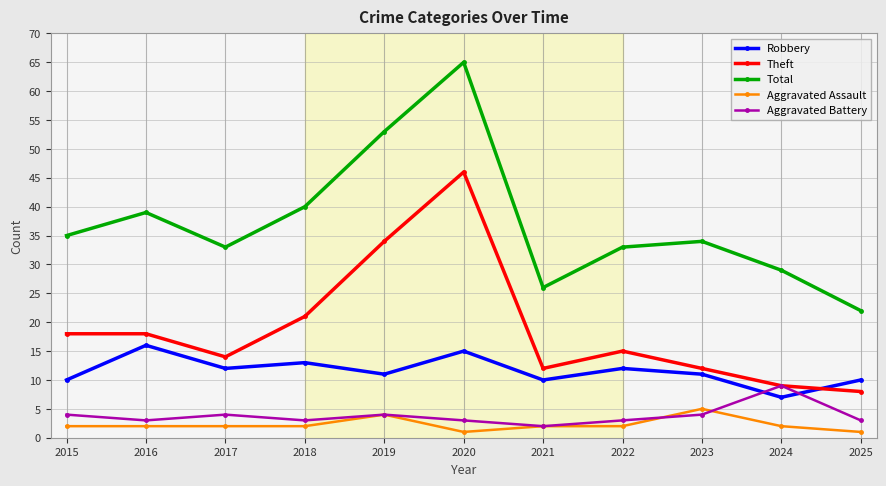

What is the value of the Theft point at the 4th from the left?

21